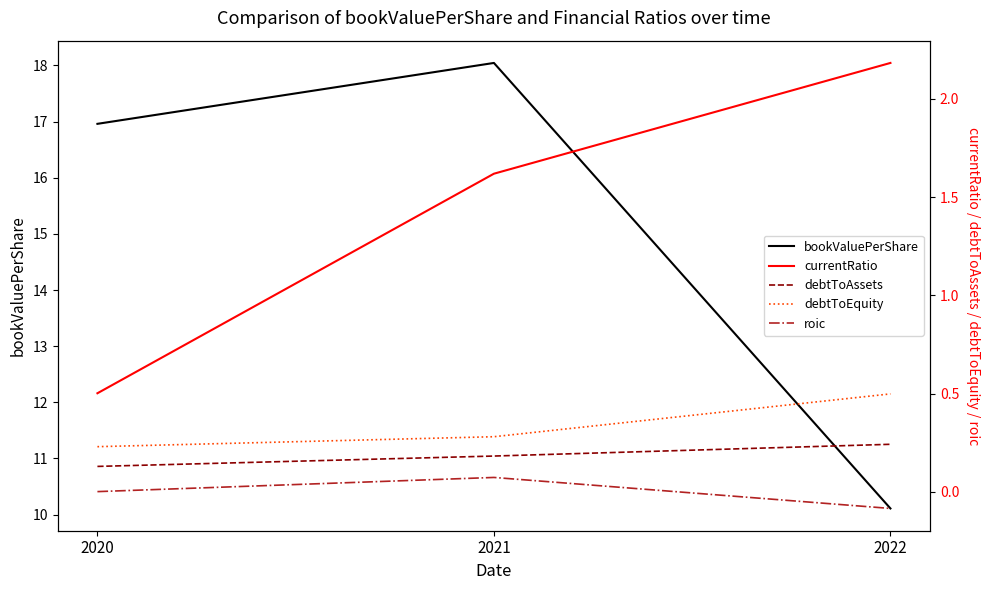

Reading left to right, transcribe all the data shown in this chart.

bookValuePerShare: 2020=17.0	2021=18.0	2022=10.1
currentRatio: 2020=0.5	2021=1.6	2022=2.2
debtToAssets: 2020=0.1	2021=0.2	2022=0.2
debtToEquity: 2020=0.2	2021=0.3	2022=0.5
roic: 2020=0.0	2021=0.1	2022=-0.1